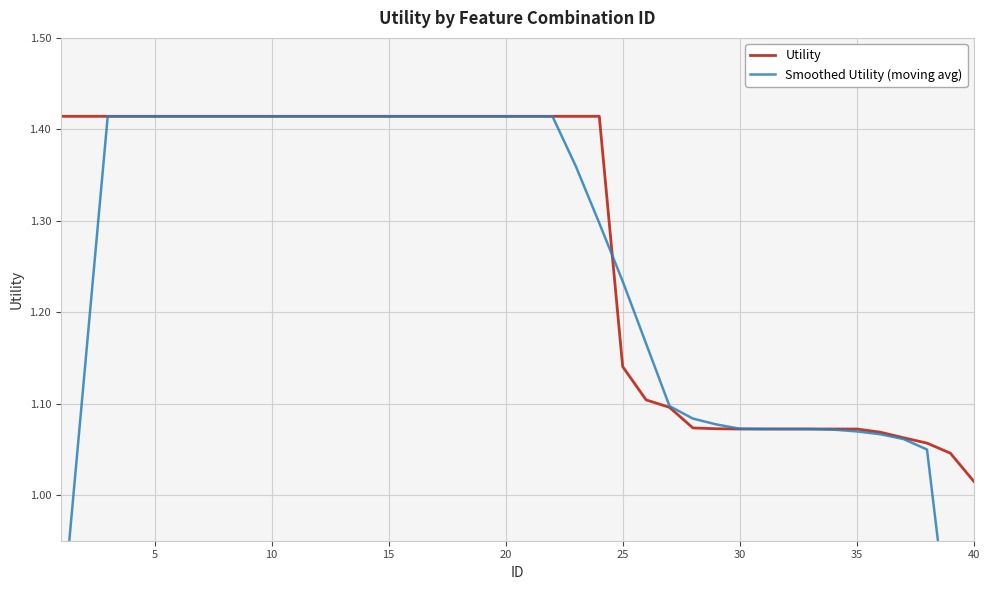

Which series ends up on top after the final intersection of Utility and Smoothed Utility (moving avg)?

Smoothed Utility (moving avg)